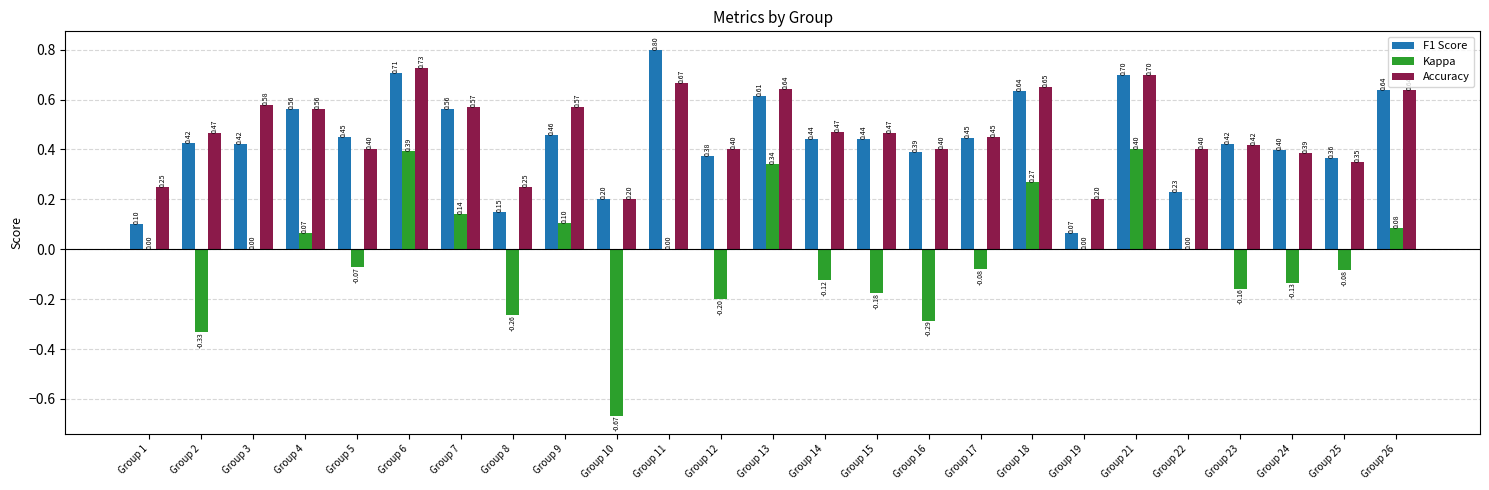

True or false: Accuracy has a value of 0.3 at Group 19.

False